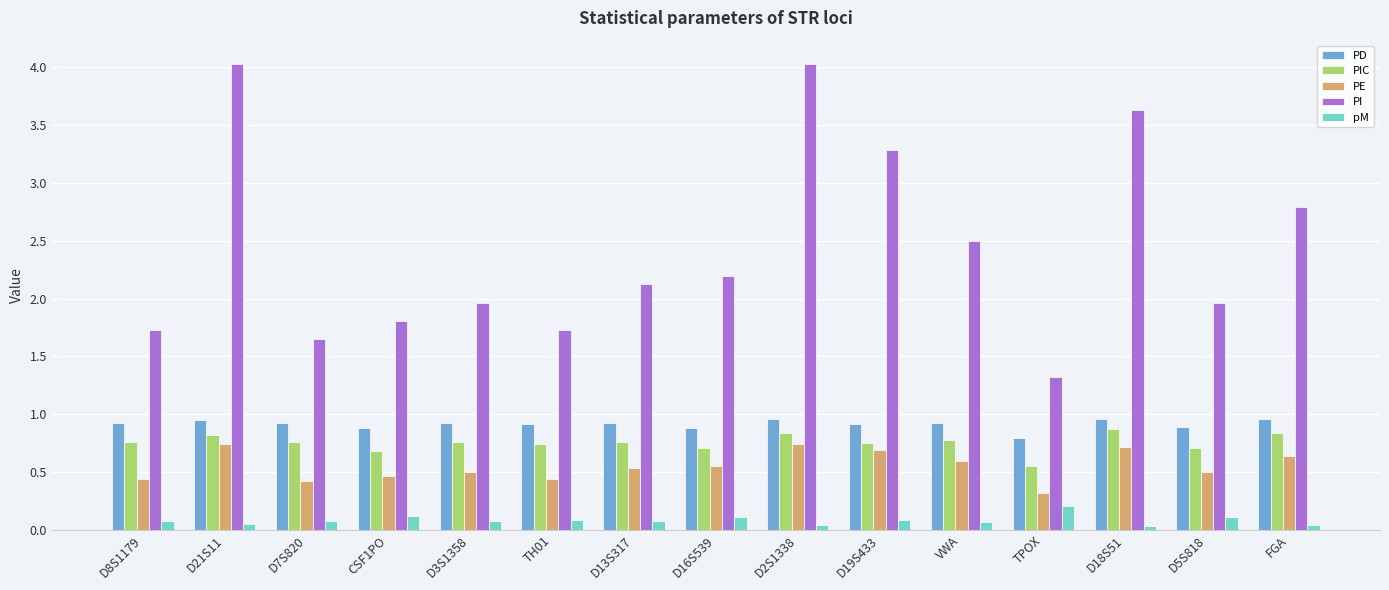

True or false: PE has a value of 0.7 at D19S433.

True